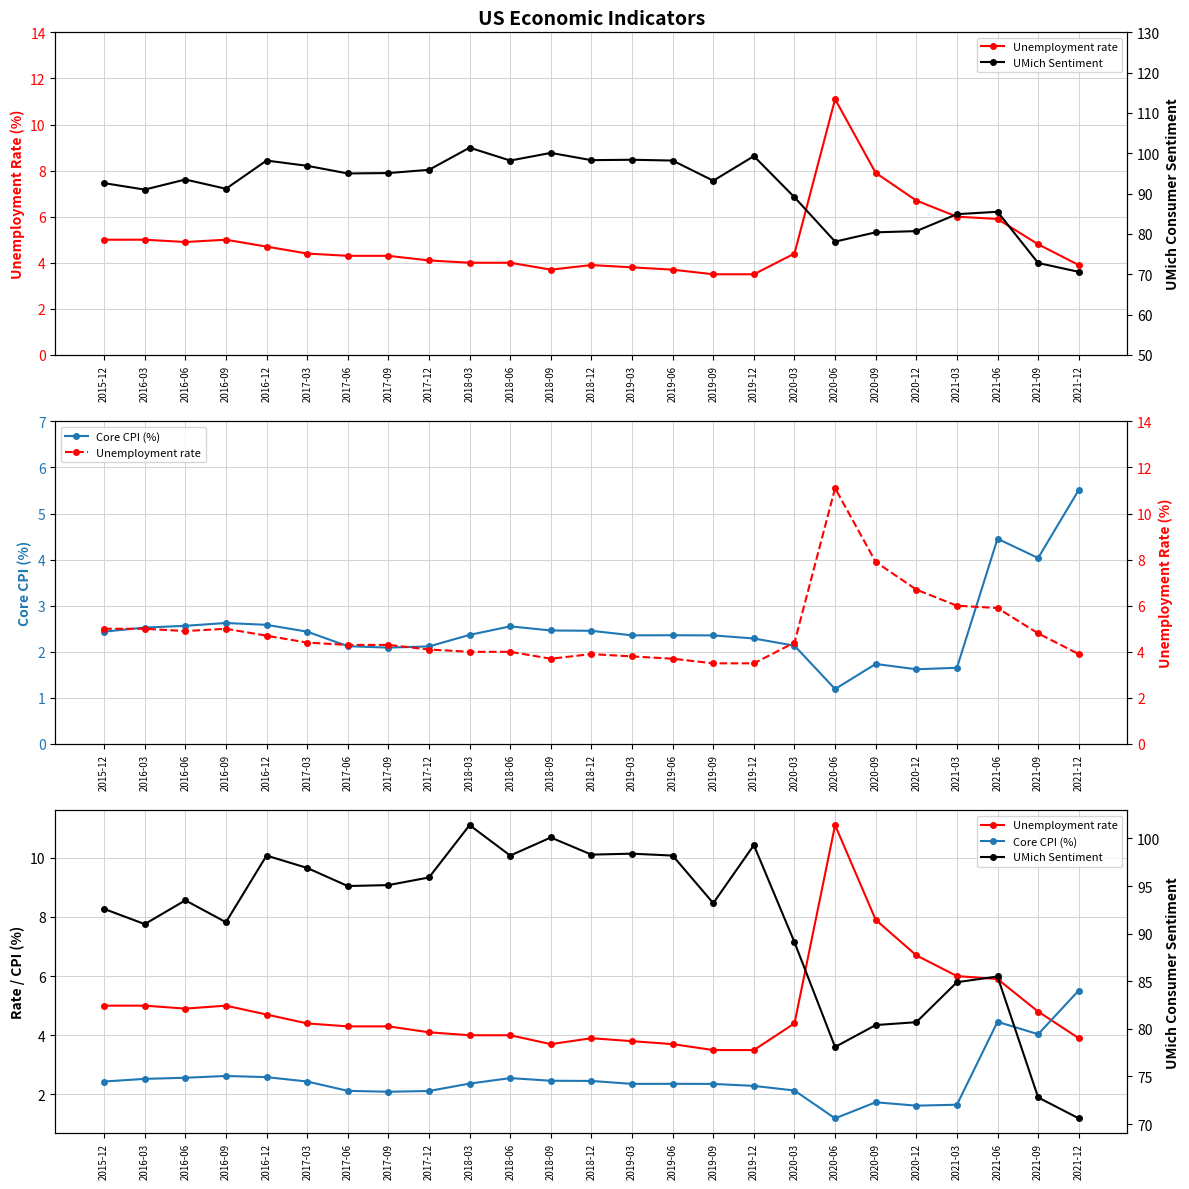

True or false: Core CPI (%) and UMich Sentiment intersect in this chart.

False